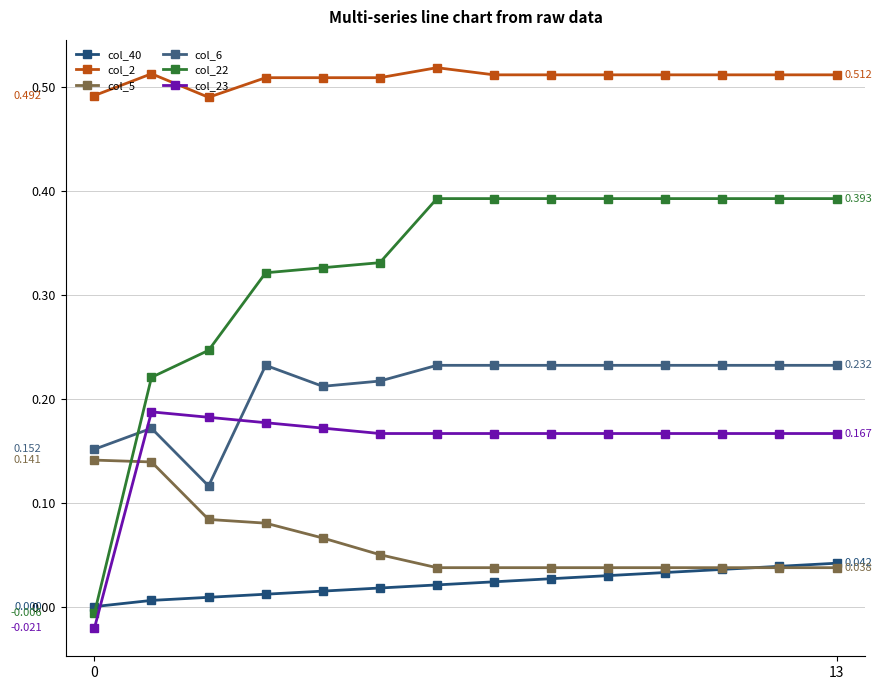

What is the difference between the maximum and minimum values in the col_22 series?

0.4